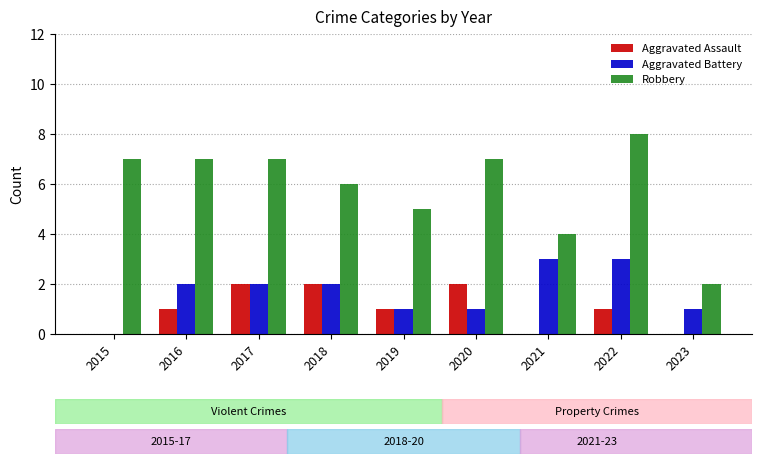

How many data points does each series have?

9